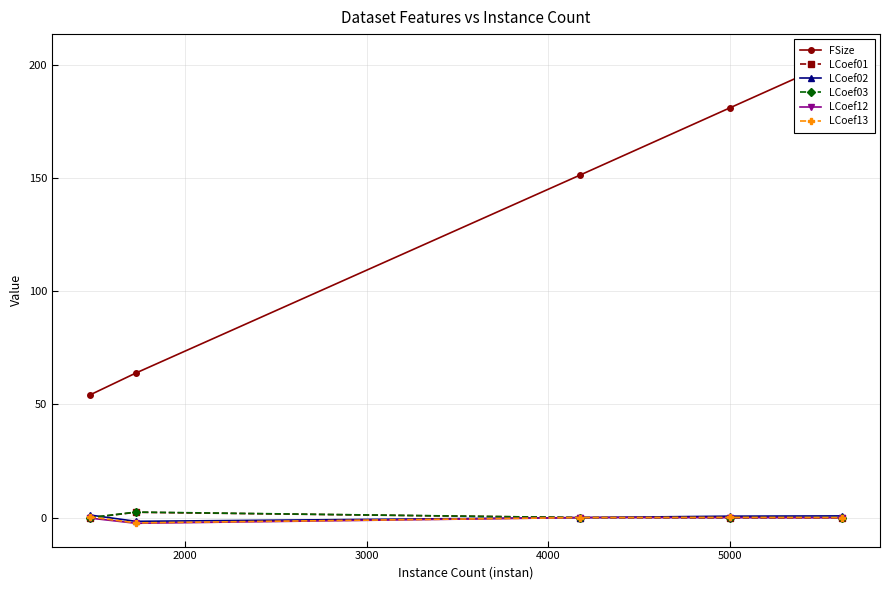

What is the average value of the LCoef13 series?

-0.4